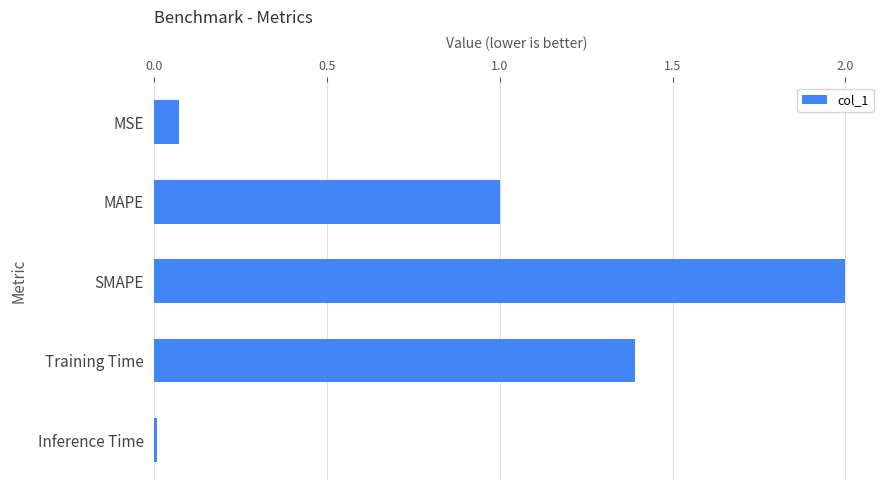

List the labels in order of value, smallest first.

Inference Time, MSE, MAPE, Training Time, SMAPE